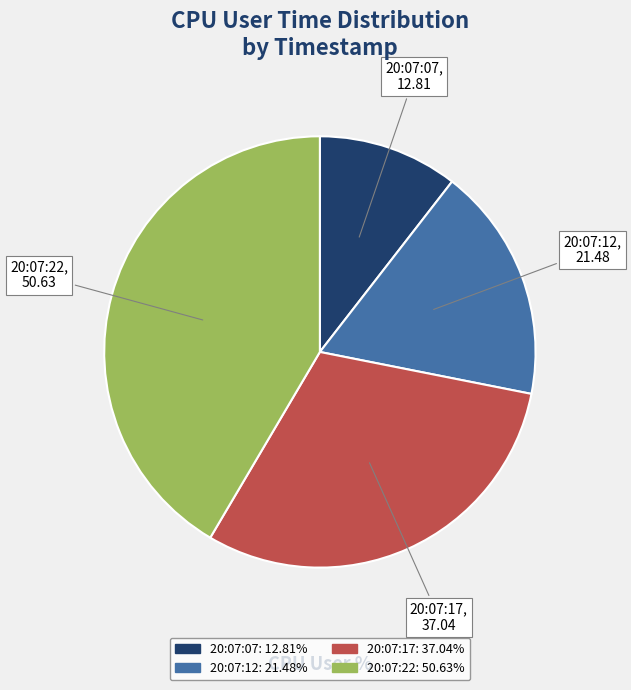

Which has a higher value, 20:07:17 or 20:07:22?

20:07:22